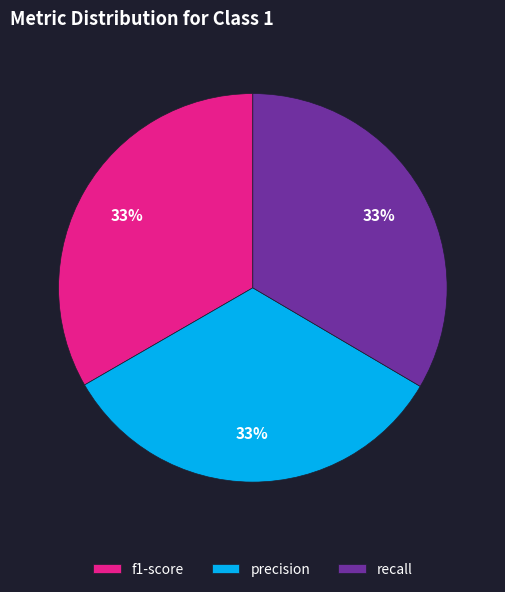

Do recall and precision together represent more than half of the pie?

Yes